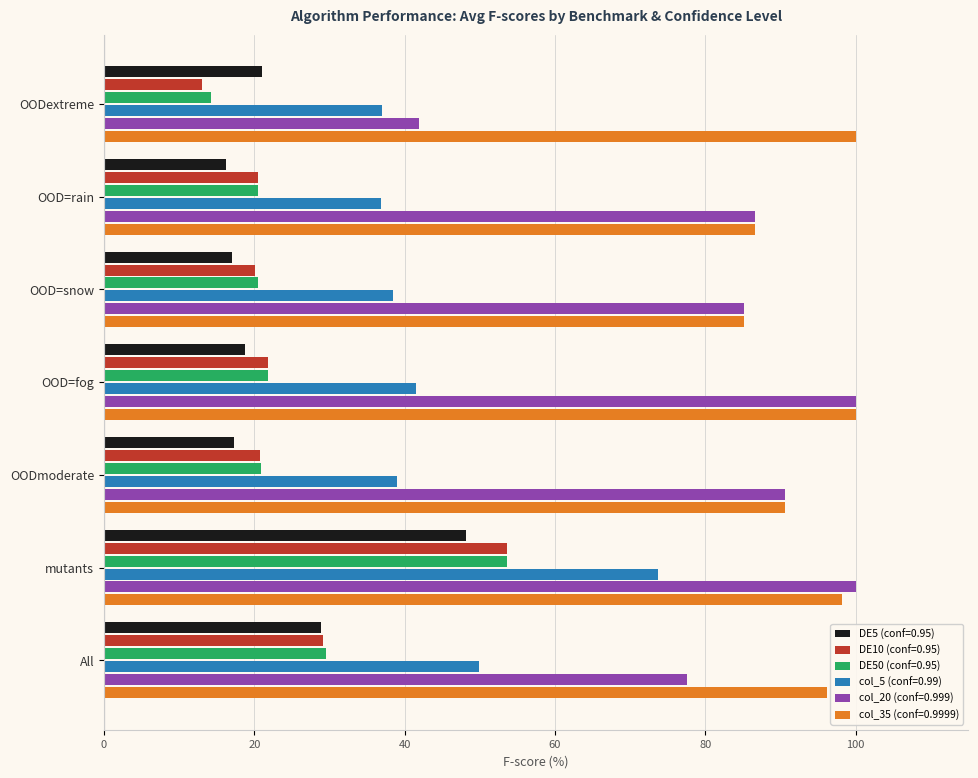

What is the difference between the second highest and minimum values in the col_20 (conf=0.999) series?

58.1